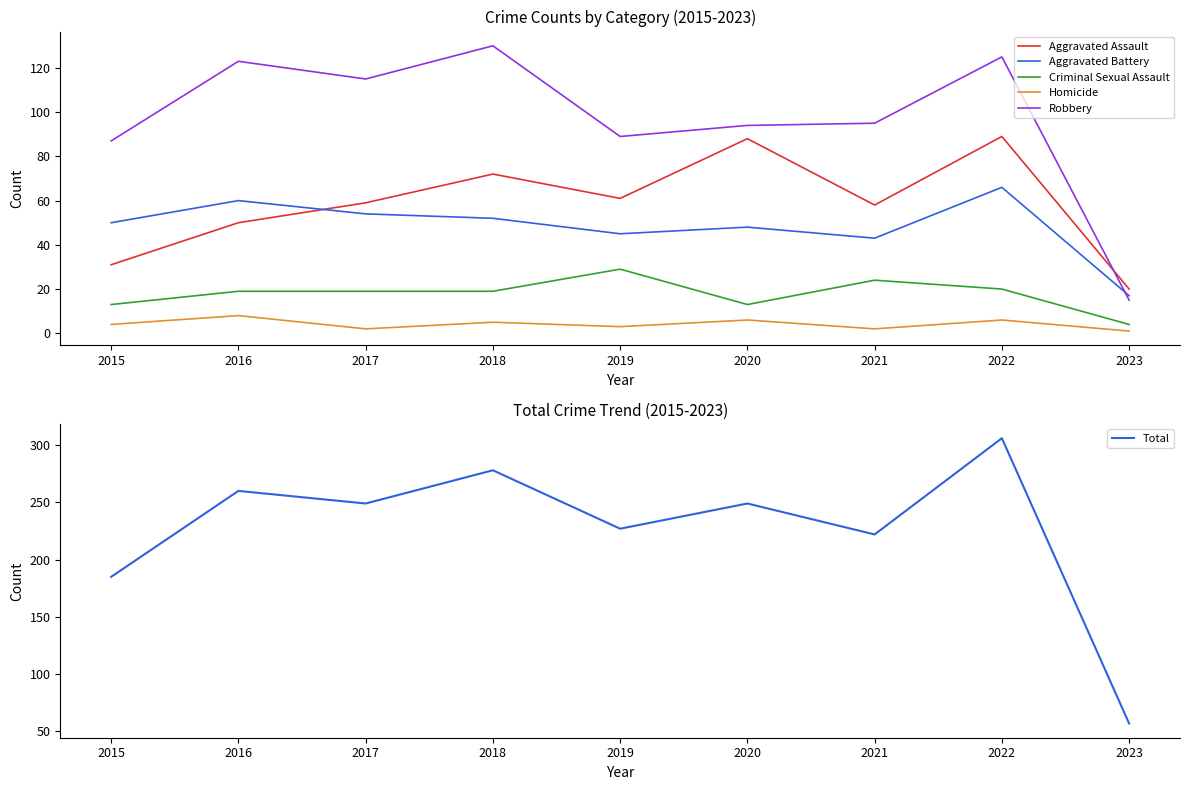

What is the sum of the Total values at 2019 and 2021?

449